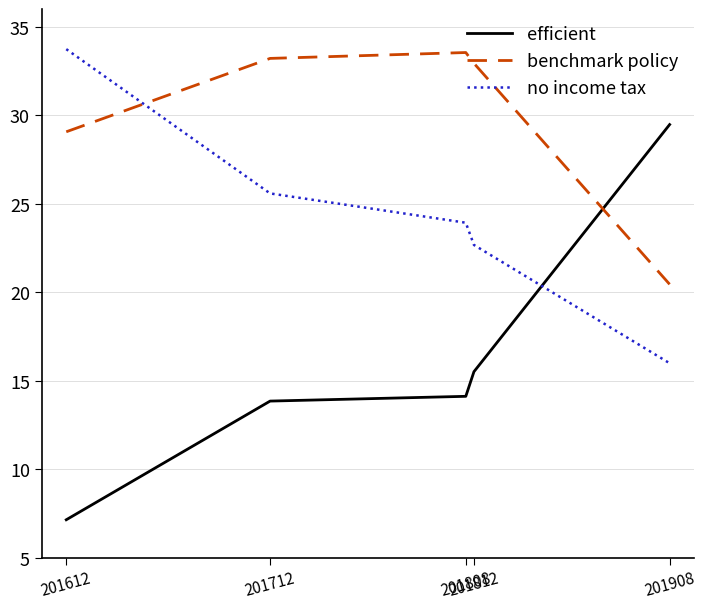

True or false: no income tax has a value of 16.0 at 201908.

True